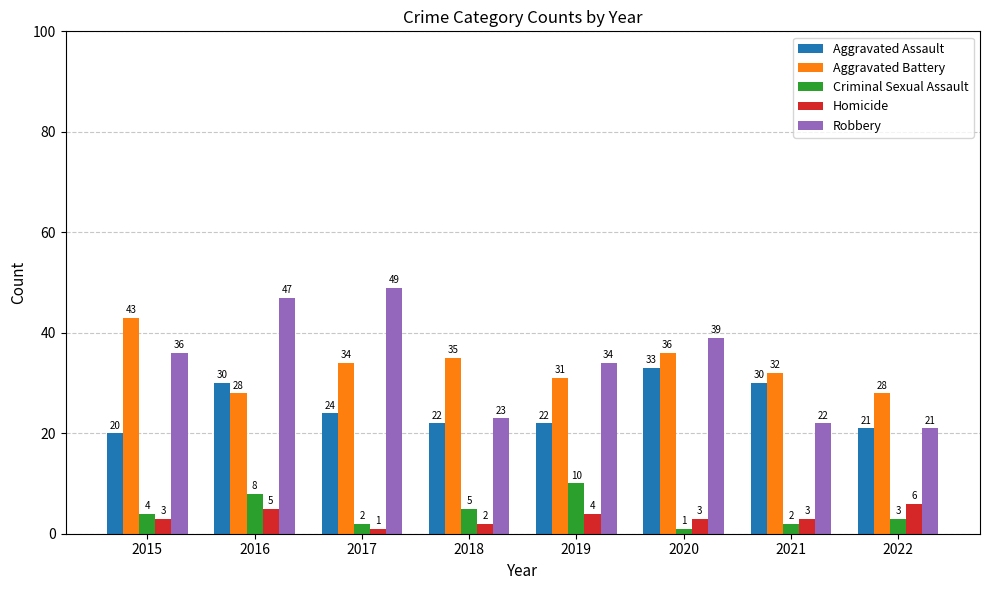

What is the value of the Aggravated Battery bar at the 5th from the left?

31